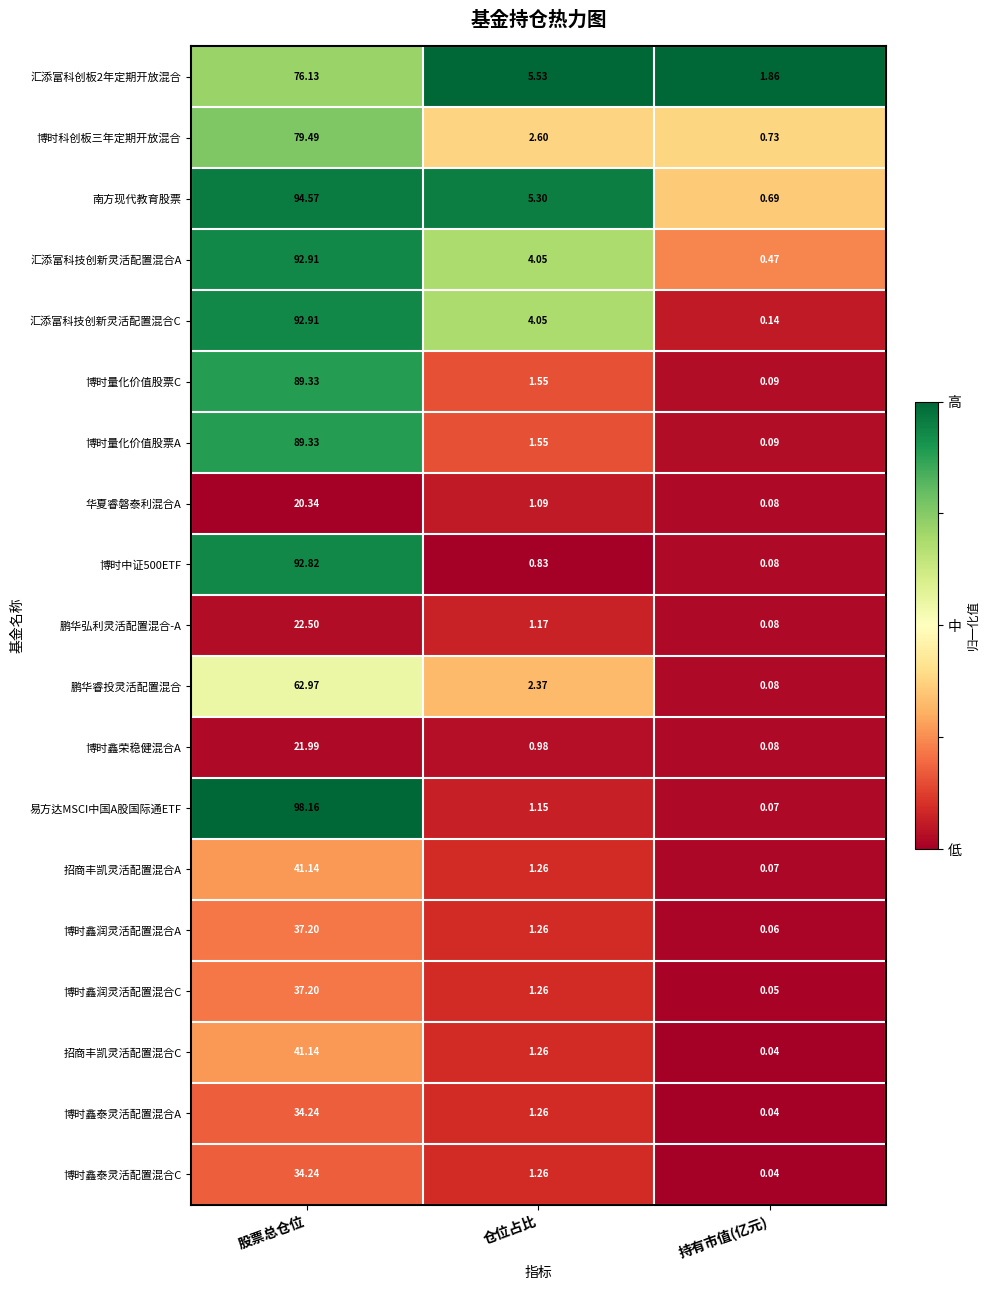

At which label does 汇添富科创板2年定期开放混合 first exceed 5?

股票总仓位